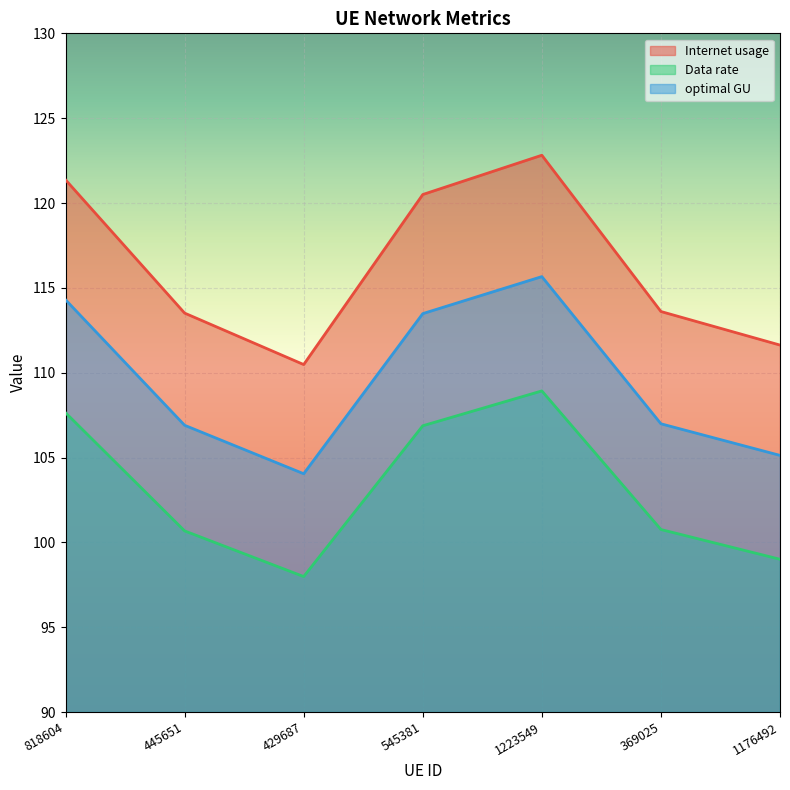

What is the sum of the optimal GU values at 429687 and 445651?

210.9